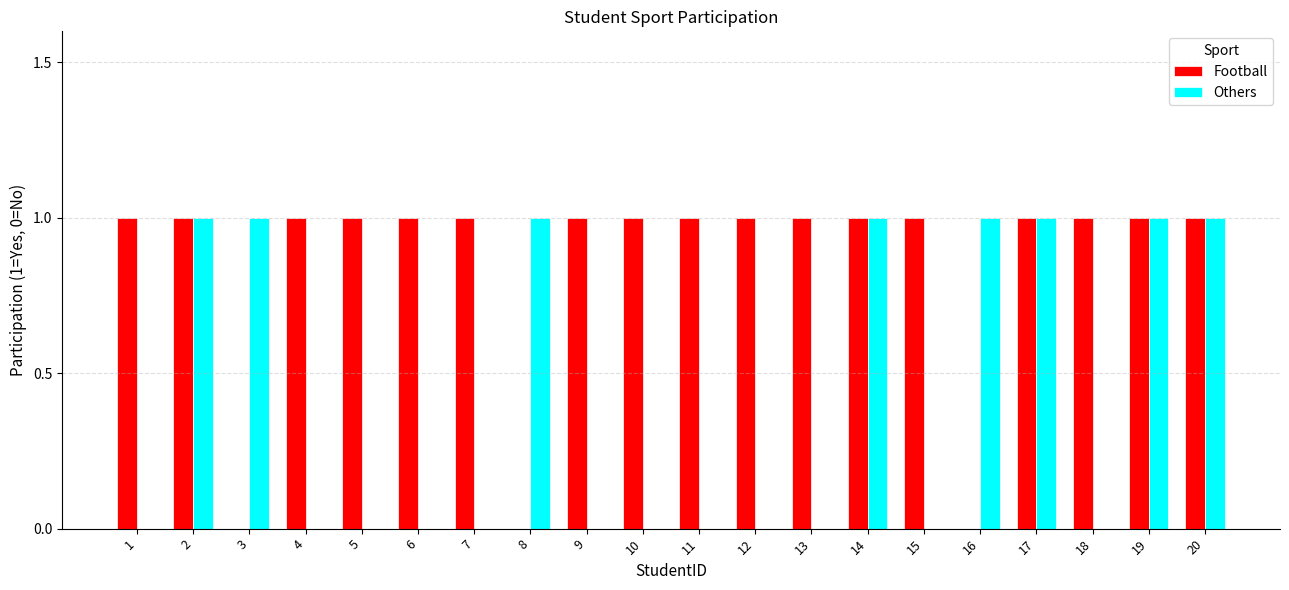

Are the bars grouped side by side (vs. stacked)?

Yes